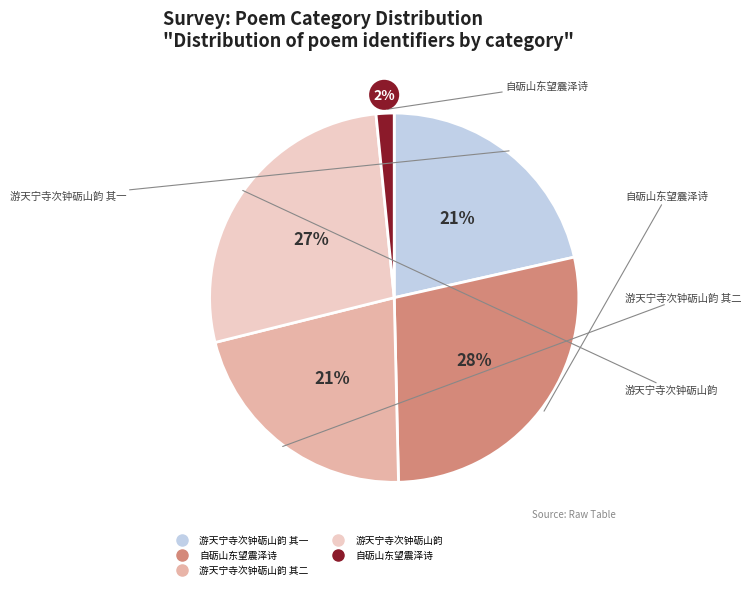

To the nearest percent, what is the average slice percentage?

20%